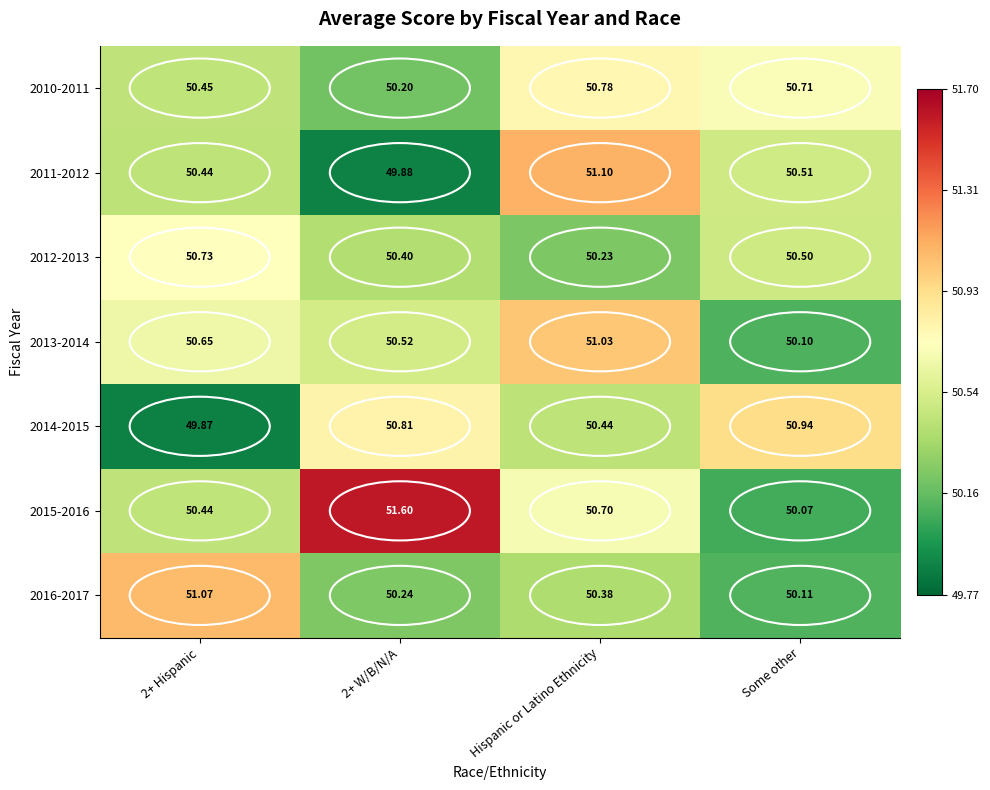

At how many categories does at least one series exceed 49?

4